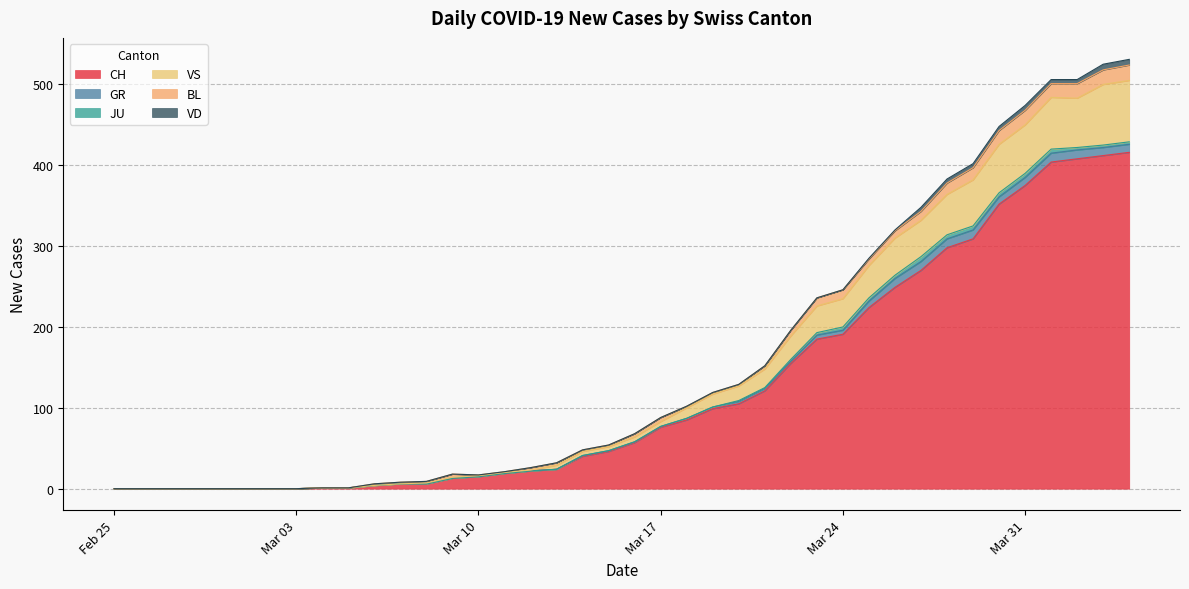

At which label is JU closest to 3?

2020-03-23